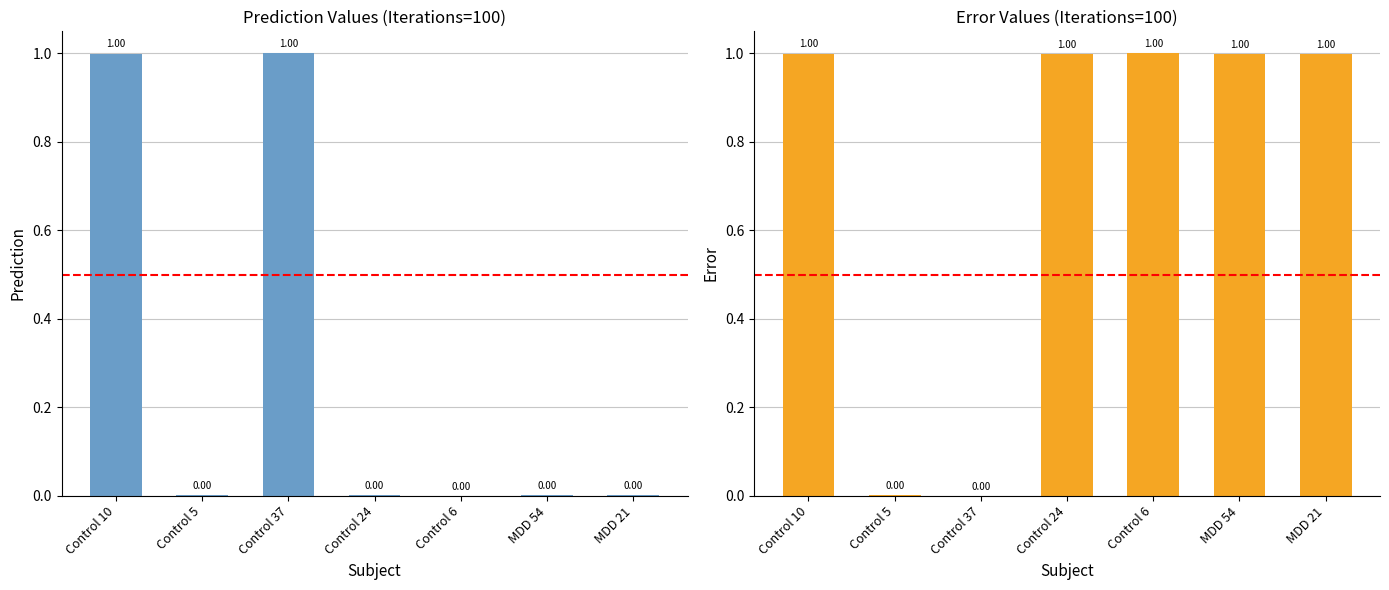

How many data points does each series have?

7